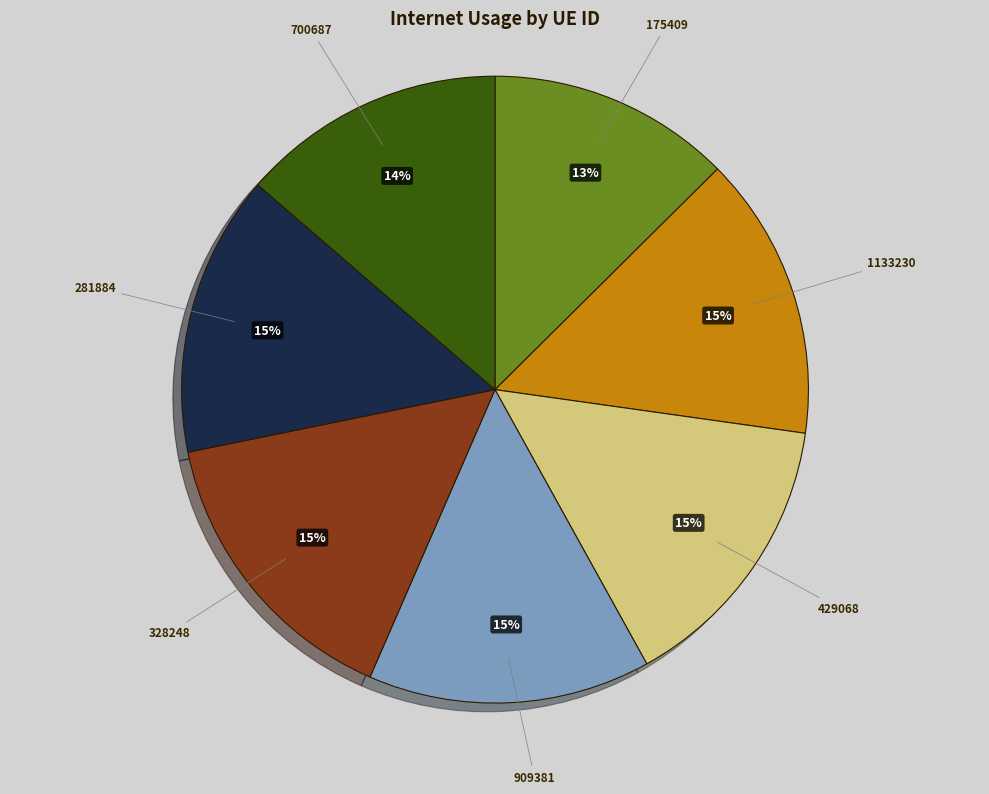

To the nearest percent, what is the average slice percentage?

14%